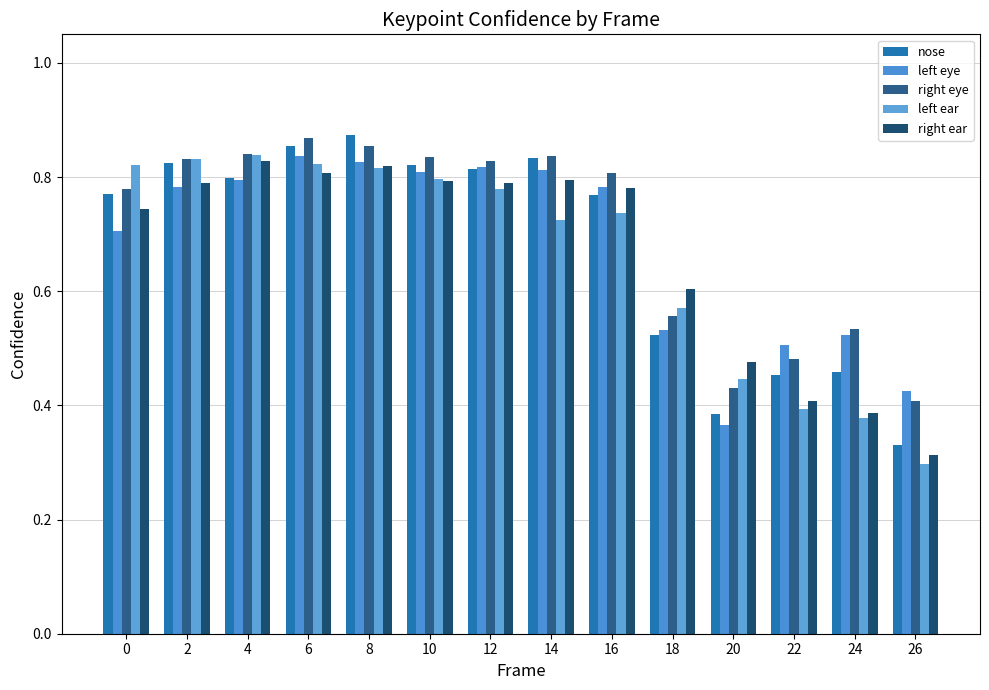

Is it true that nose equals 0.5 at 8?

False